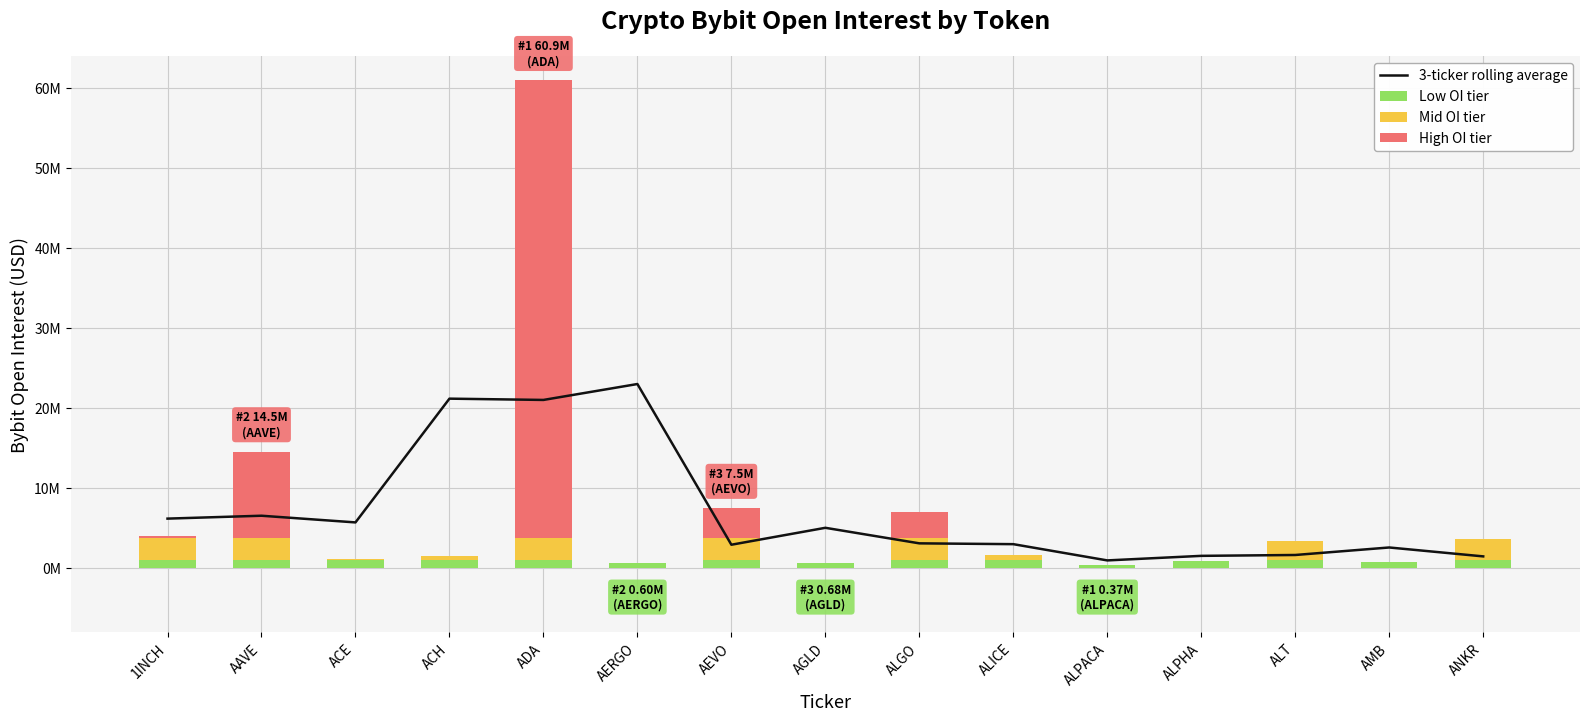

Does the chart contain any negative values?

No